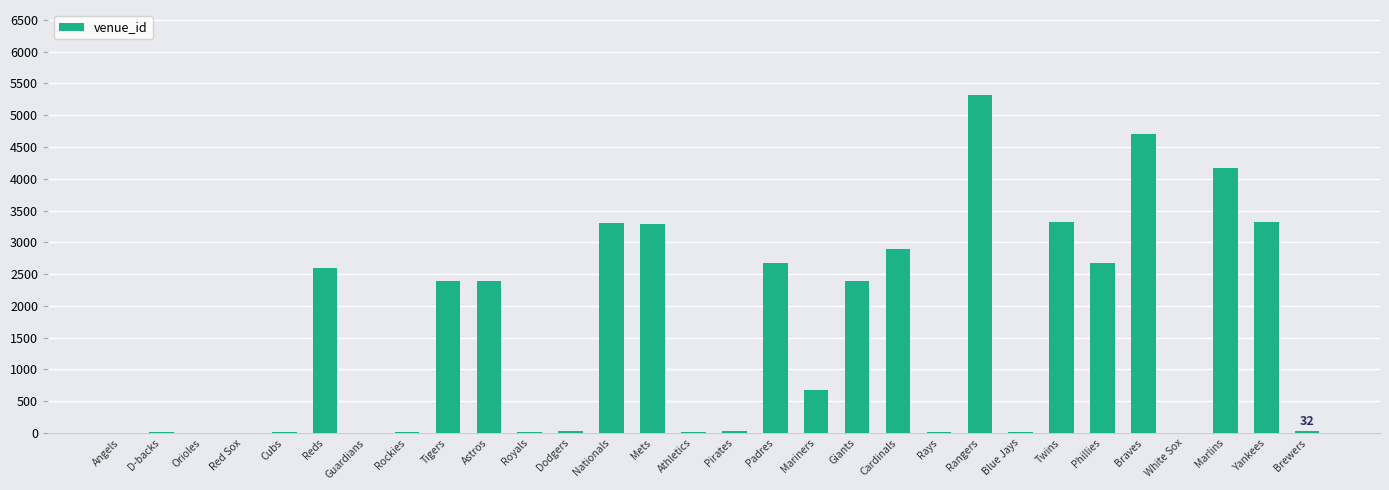

What is the difference between the values at Tigers and Phillies?

287